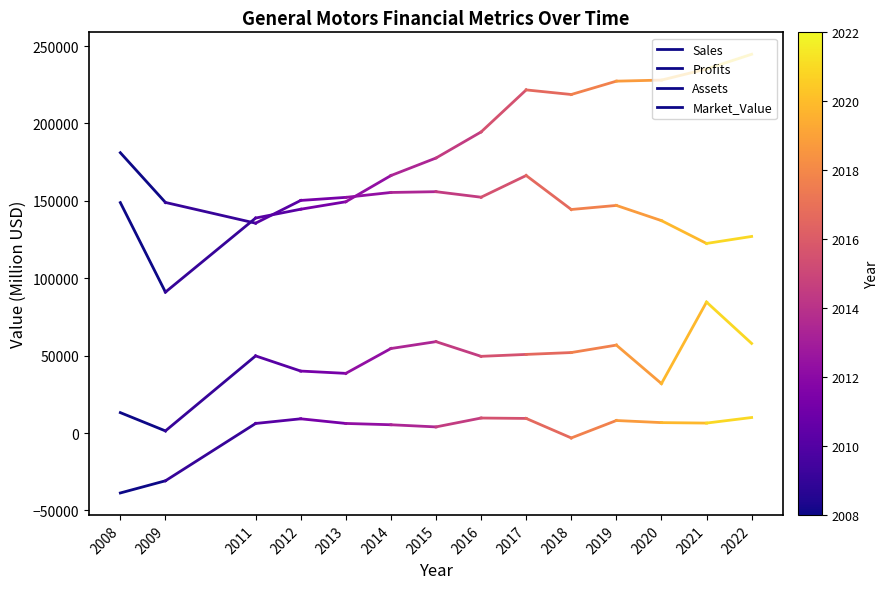

Rank the series by their maximum value, from lowest to highest.

Profits, Market_Value, Assets, Sales